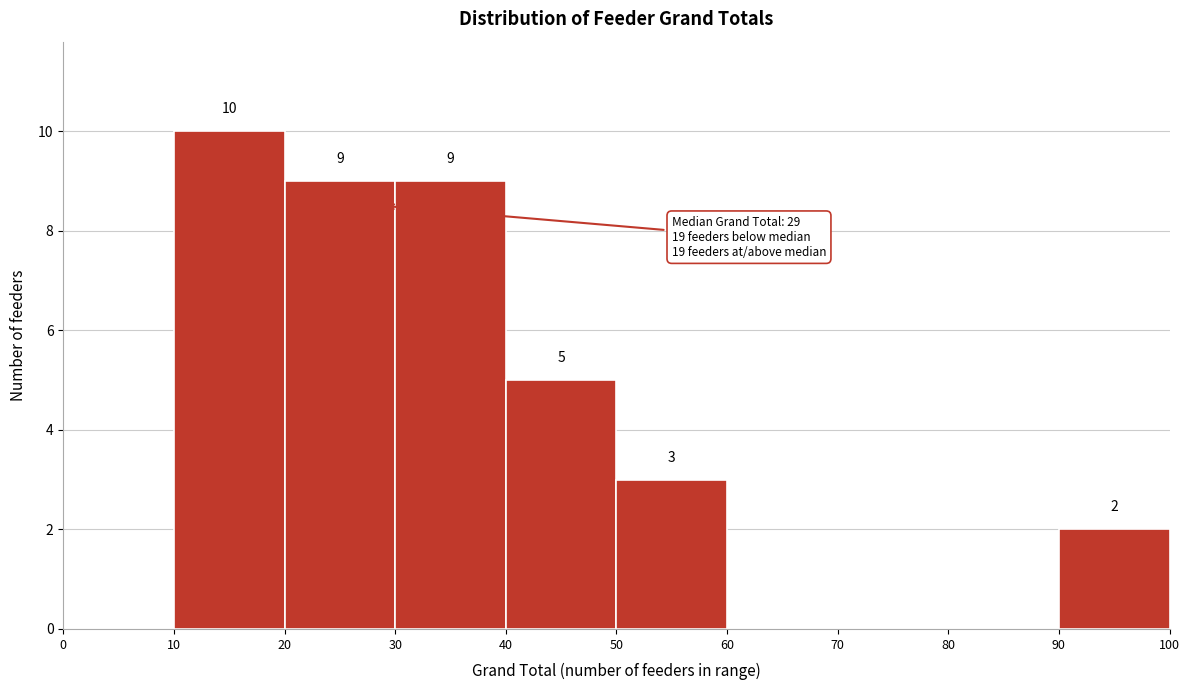

Which range on the x-axis has the tallest bar?

10 to 20